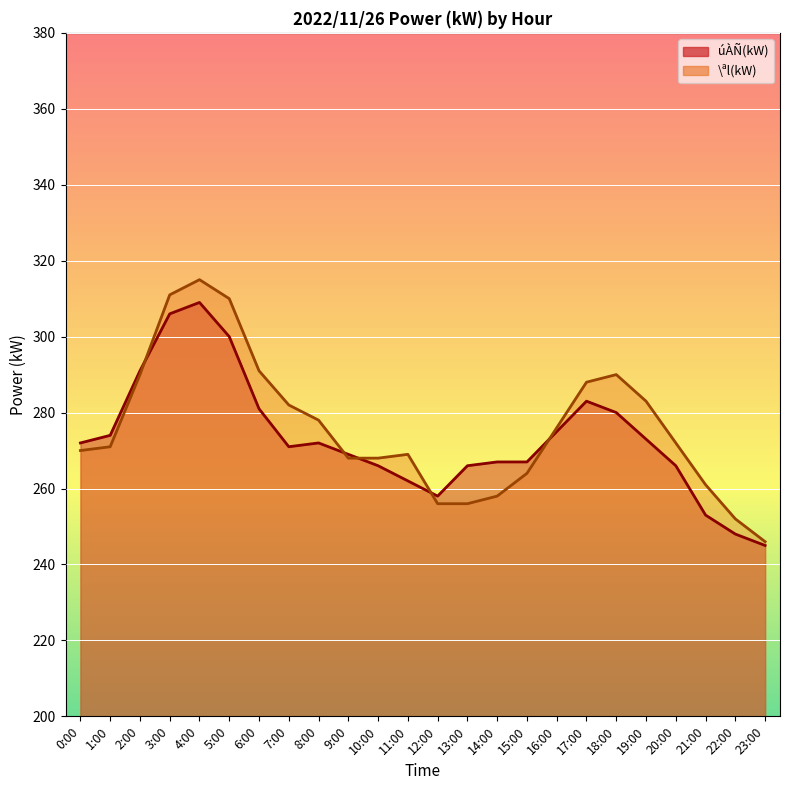

Rank the series by their average value, from lowest to highest.

úÀÑ(kW) line, \ªl(kW) line